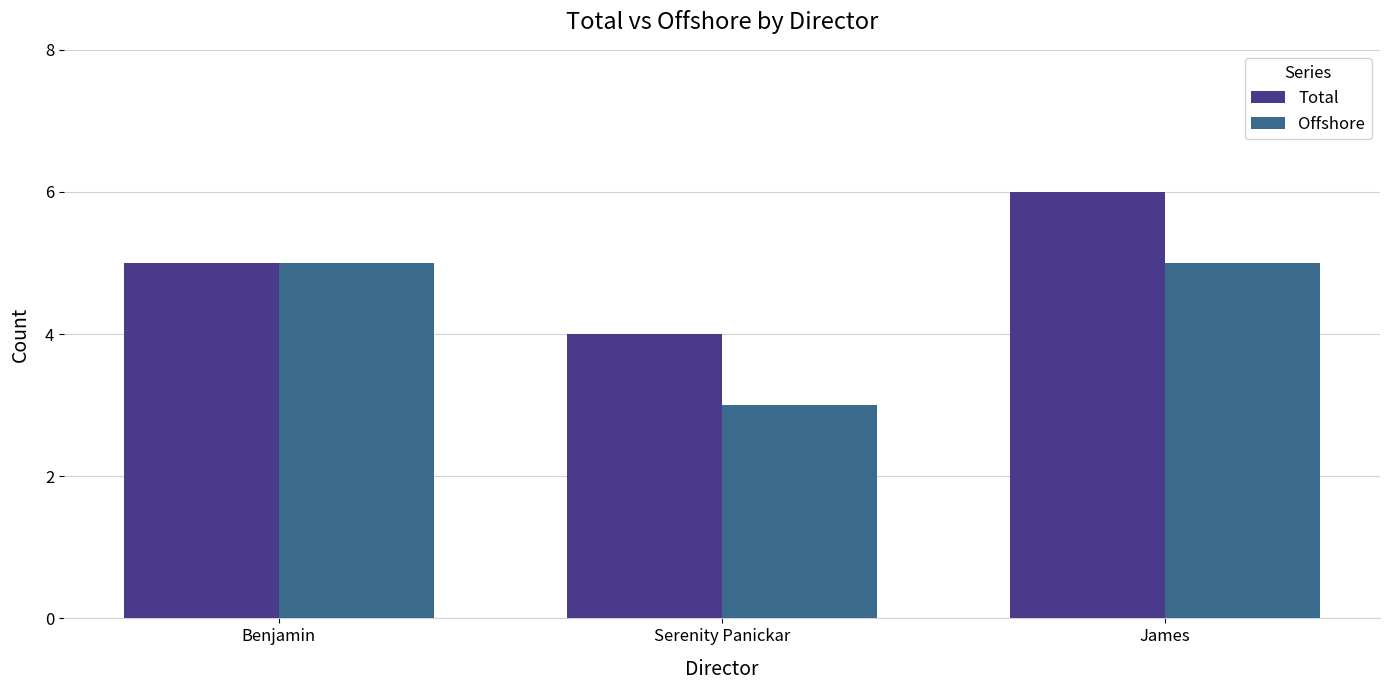

Rank the series by their maximum value, from highest to lowest.

Total, Offshore